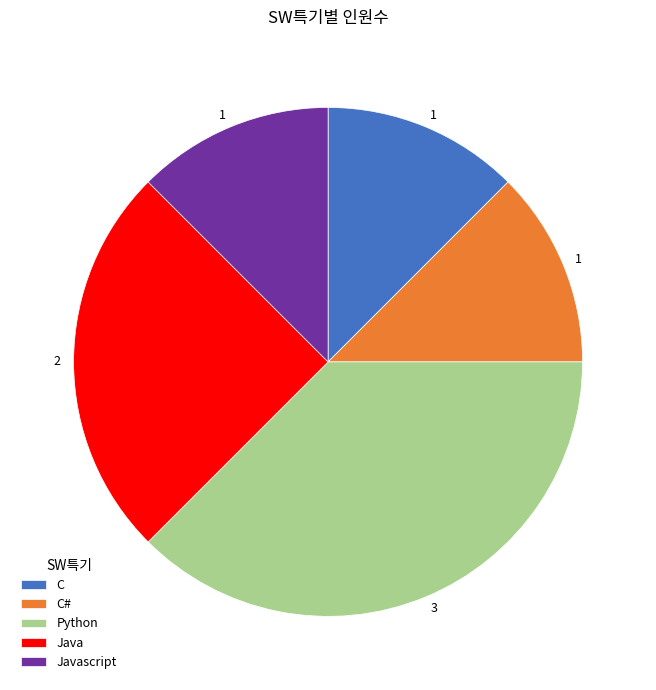

Combined, do C and Javascript account for over 50%?

No